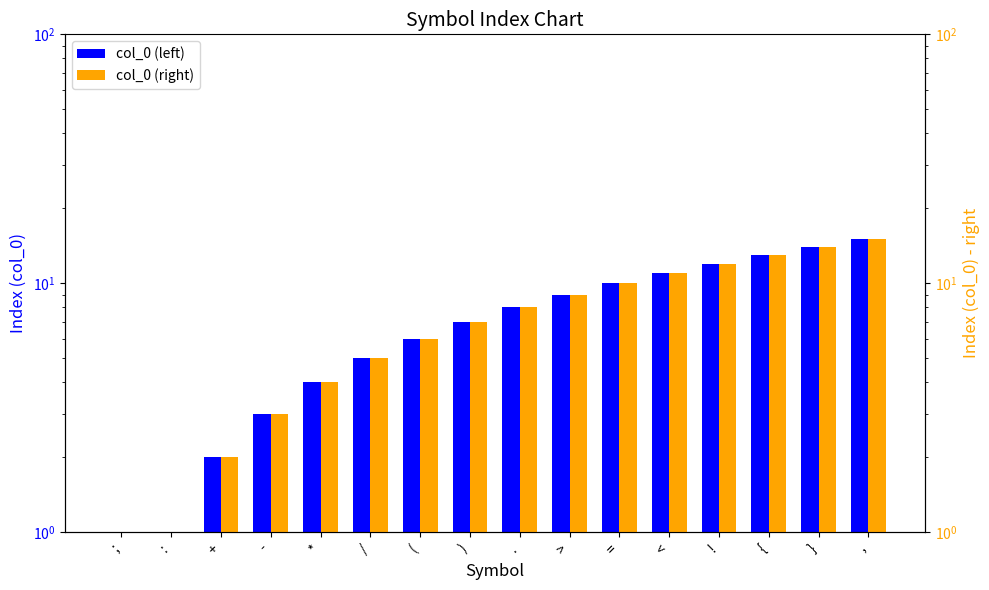

Are the bars horizontal?

No